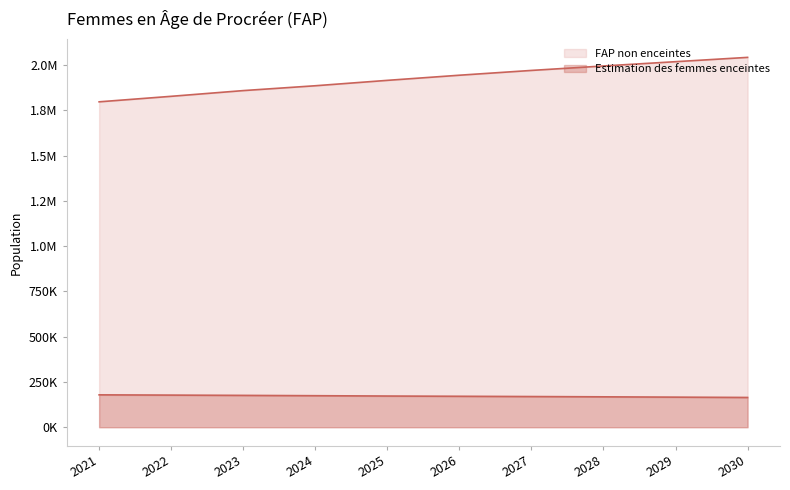

The value of Estimation des femmes enceintes at 2030 is 100368.7. True or false?

False